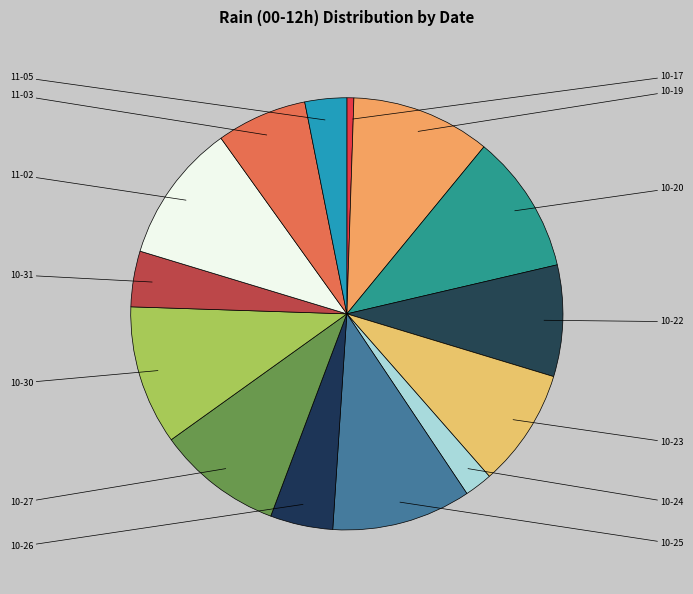

Which category has the biggest portion of the pie?

2023-10-19